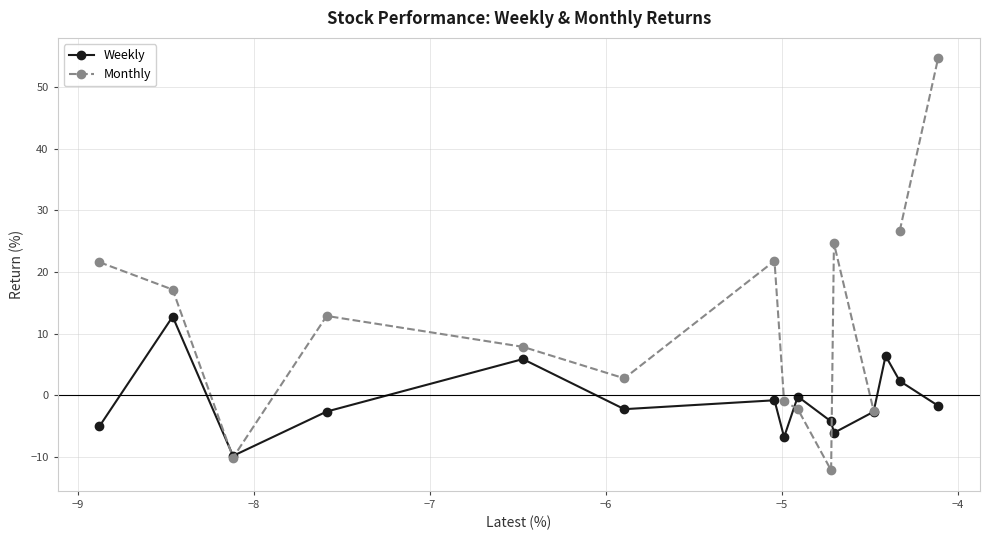

After their last crossing, which series has the higher values: Weekly or Monthly?

Monthly